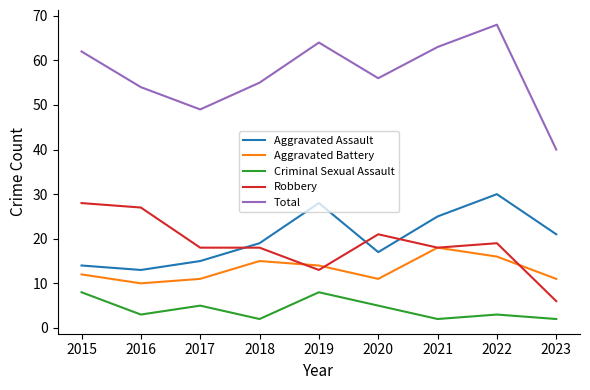

What is the average value of the Aggravated Assault series?

20